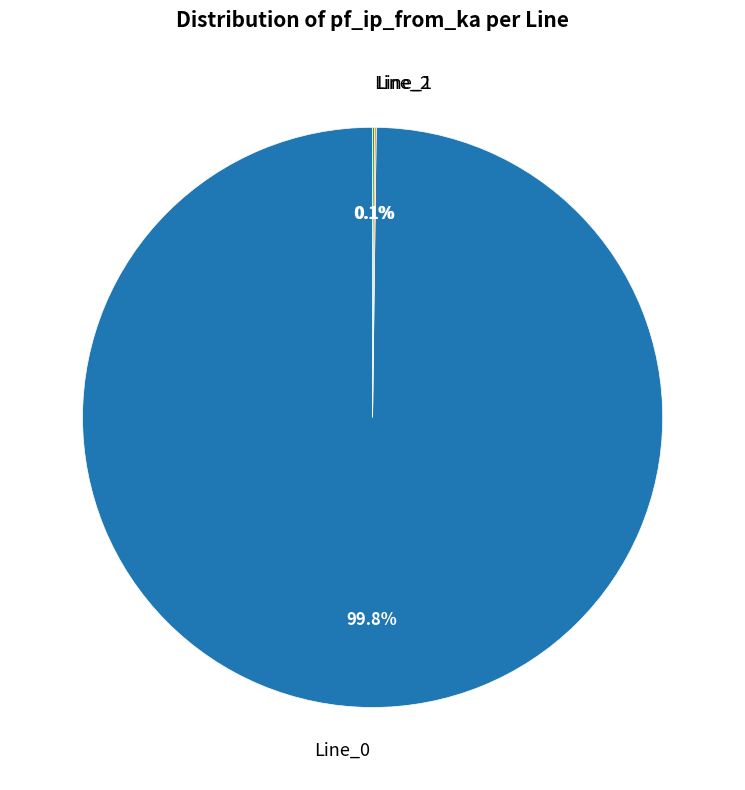

Does any single category account for the majority?

Yes